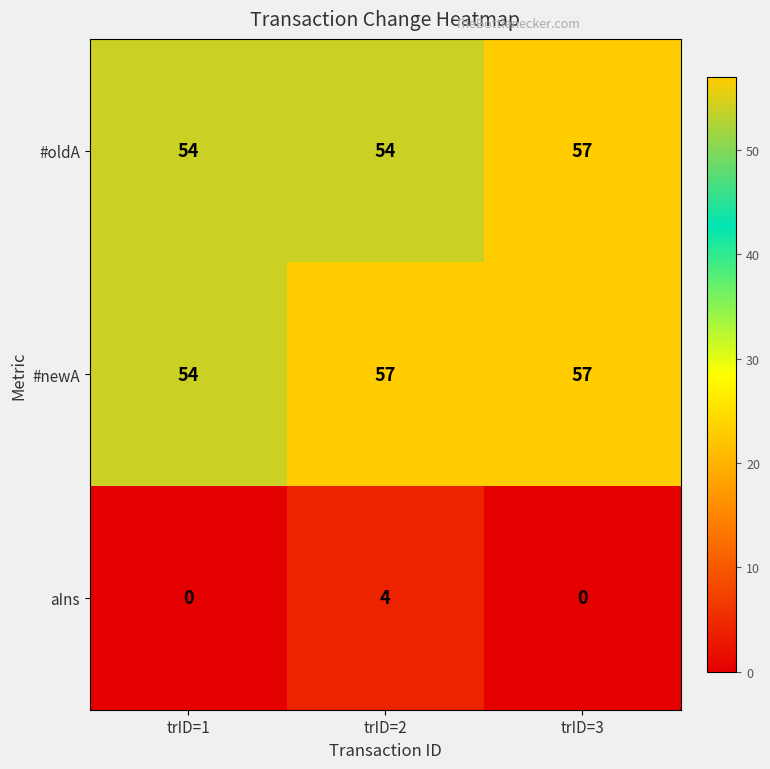

What is the difference between the highest and lowest values at trID=2?

53